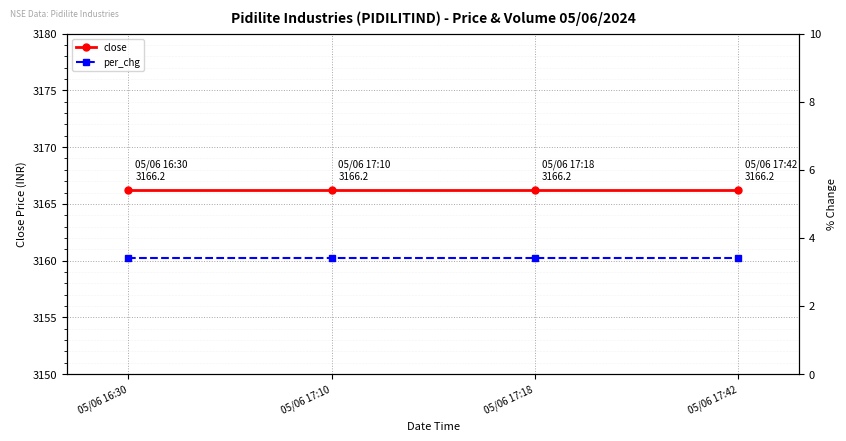

True or false: close and per_chg cross at least once.

False